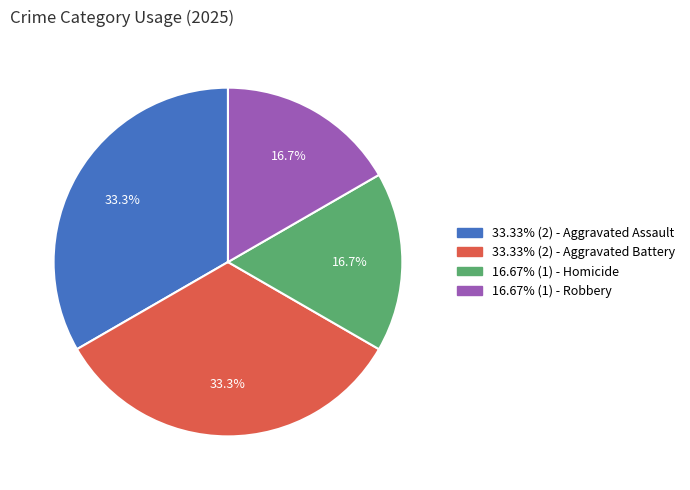

What is the ratio of the value at 16.67% (1) - Robbery to the value at 33.33% (2) - Aggravated Assault?

0.5